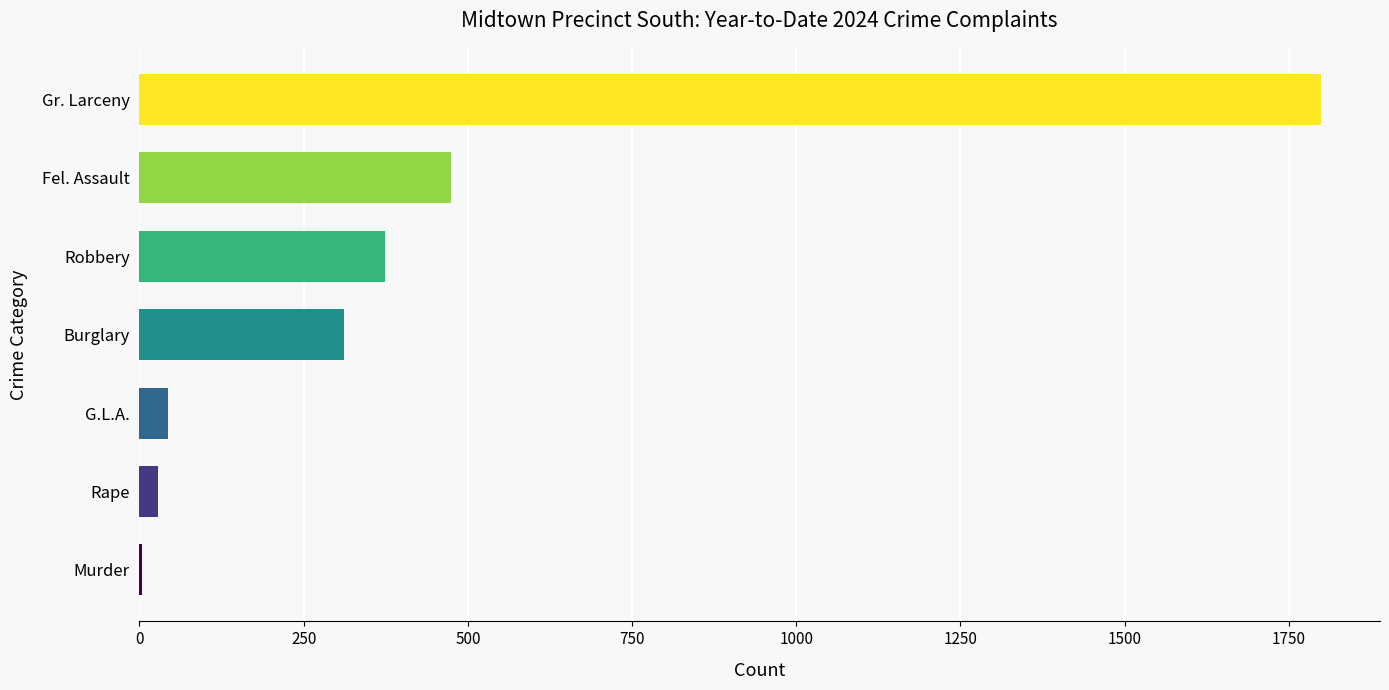

Is it true that the value at Fel. Assault is 640?

False